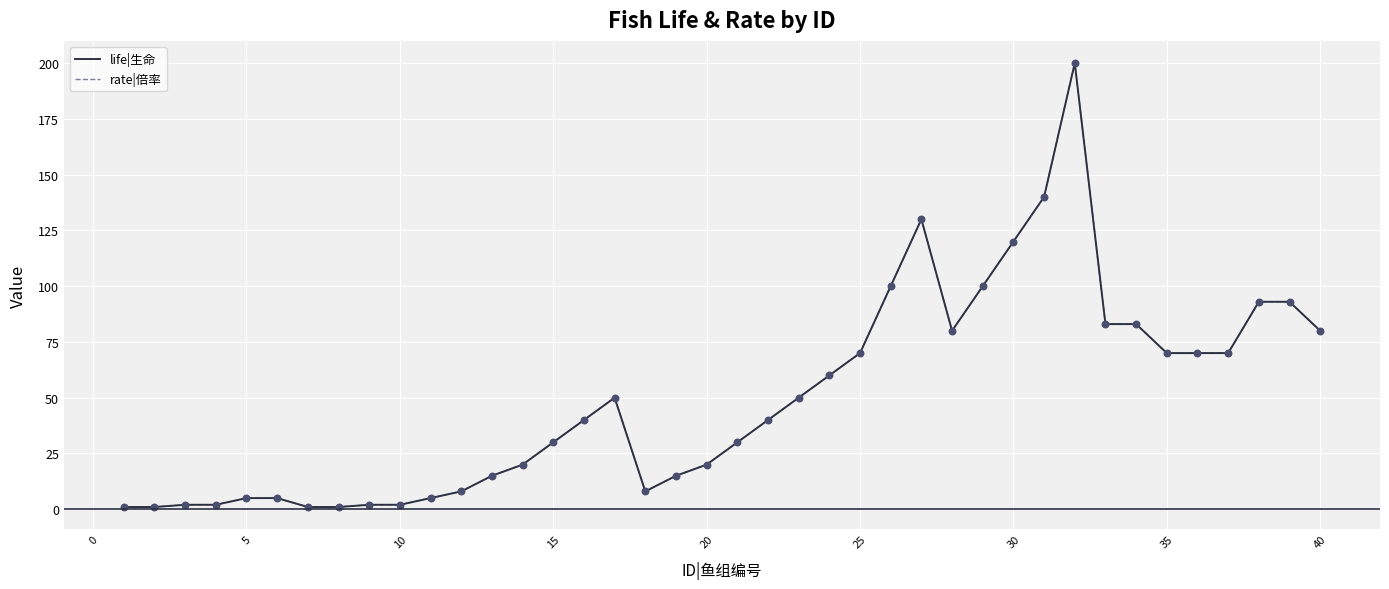

At how many categories does at least one series exceed 100?

4